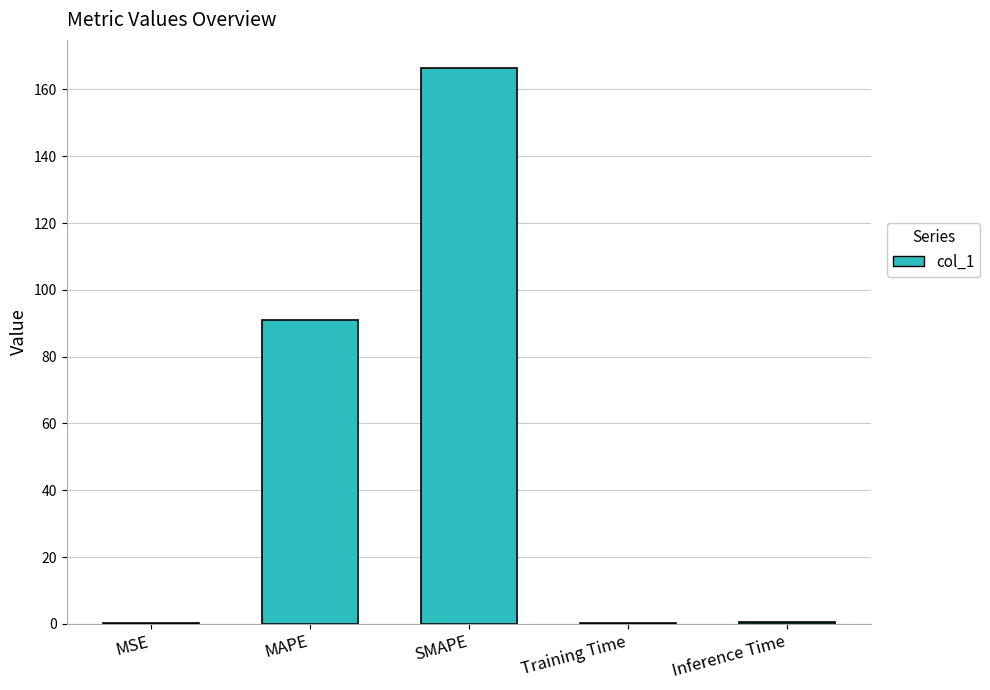

Which label corresponds to the largest value in the chart?

SMAPE